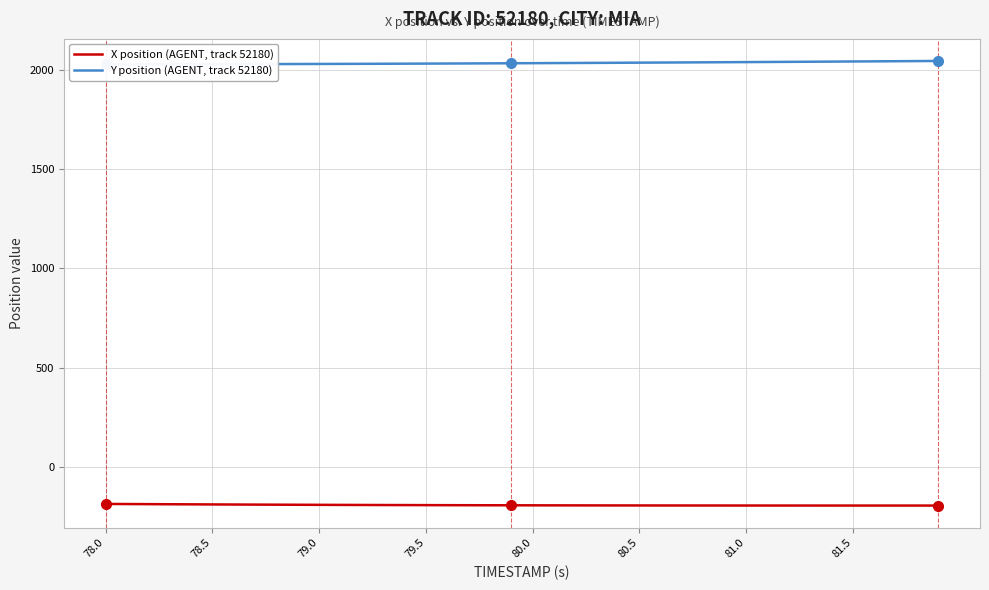

Is it true that X position (AGENT, track 52180) equals -195.6 at 81.0?

True